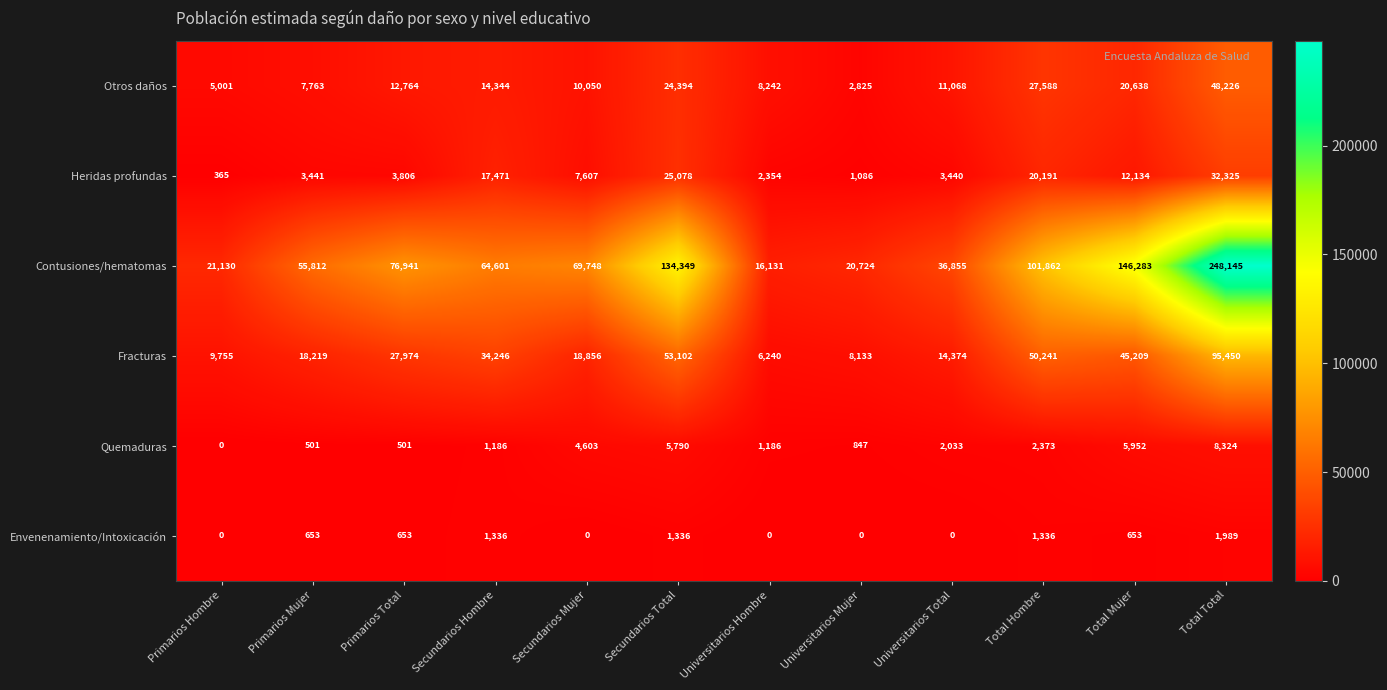

What value does the Heridas profundas series have at Secundarios Hombre, to the nearest 10?

17470